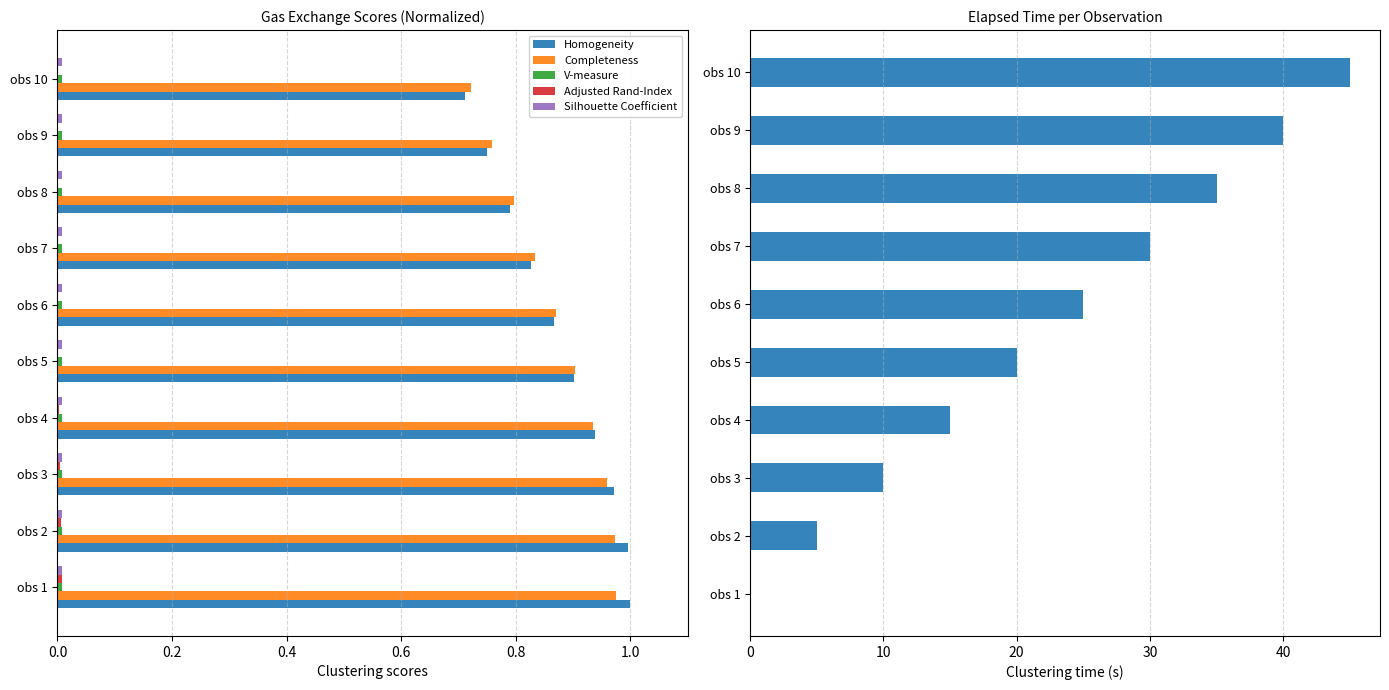

What is the maximum value for Completeness?

1.0